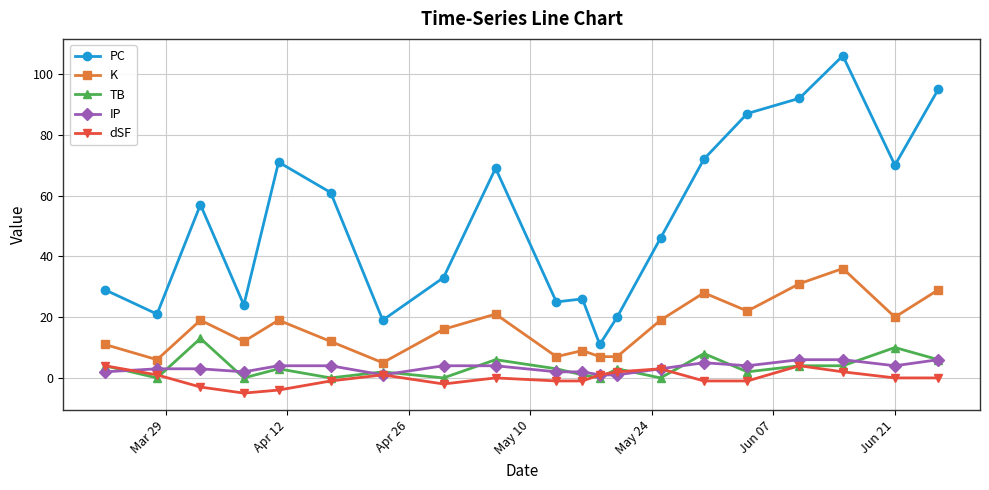

True or false: PC and IP cross at least once.

False